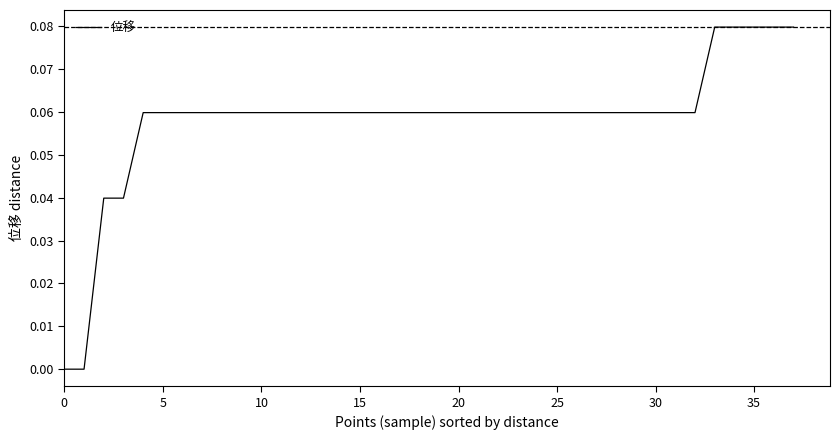

What is the label of the 19th point from the left?

18